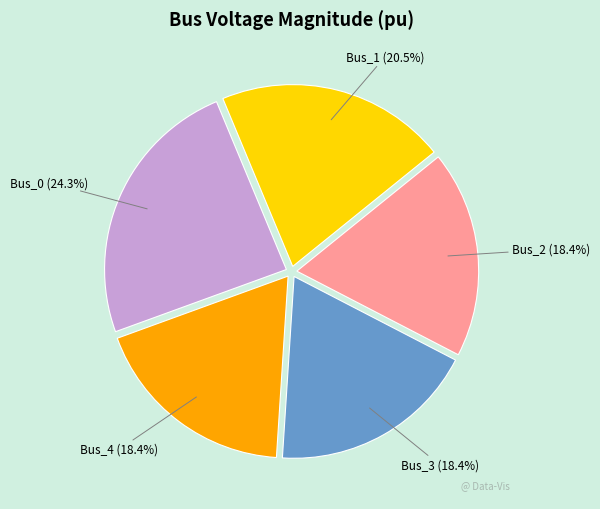

Is there any slice that represents more than half of the pie?

No